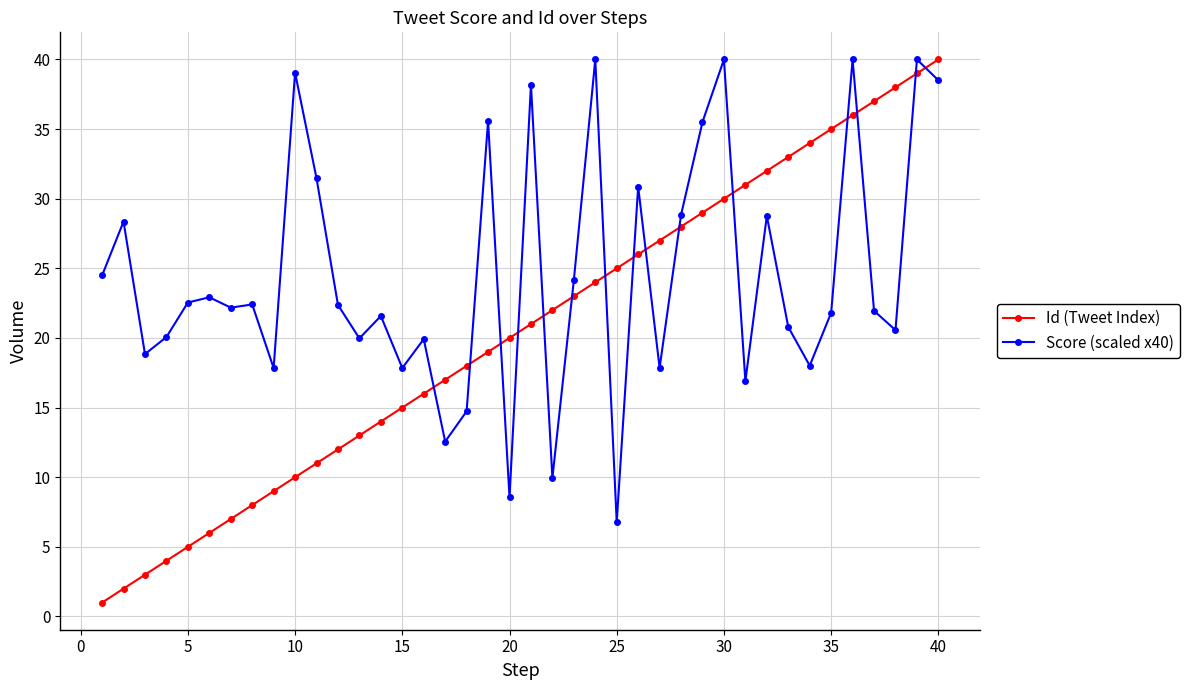

Which series has the largest range (max minus min)?

Id (Tweet Index)